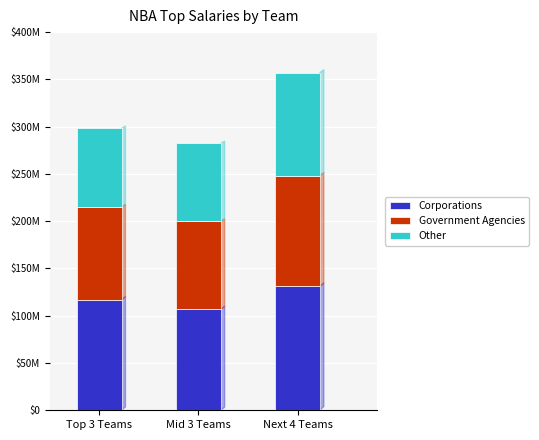

At which label is Corporations closest to 118925559?

Top 3 Teams